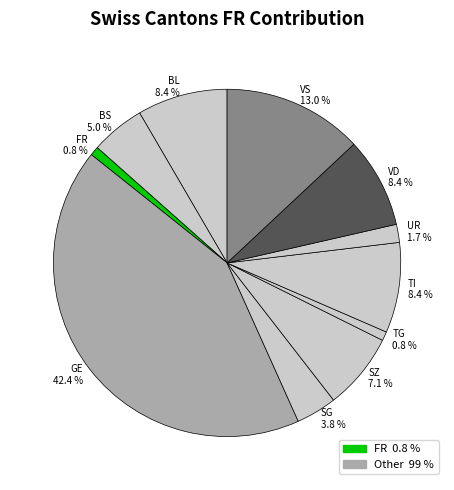

Does any single category account for the majority?

No